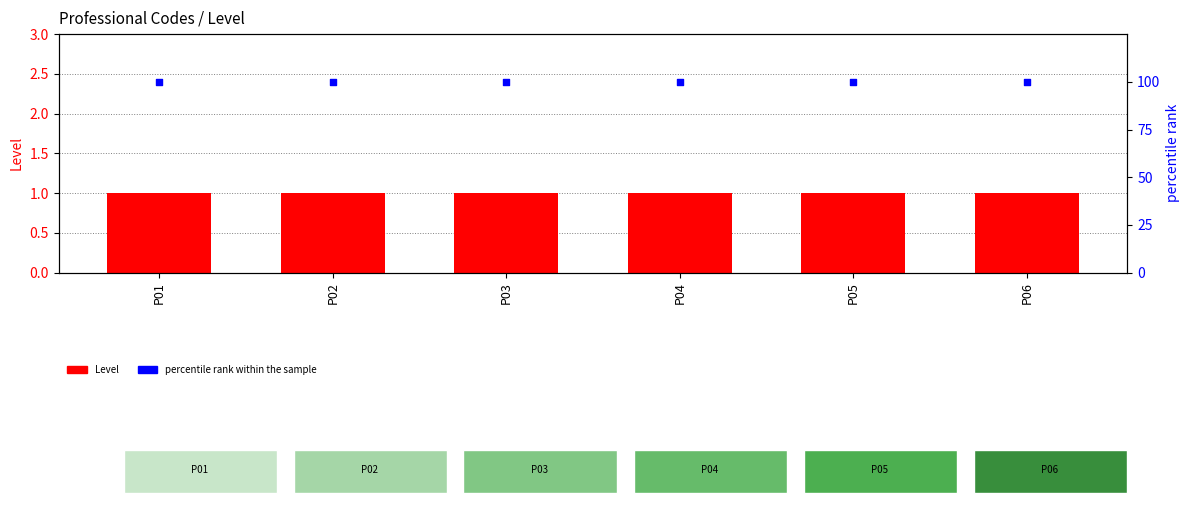

What are all the series names shown in the legend?

Level, percentile rank within the sample